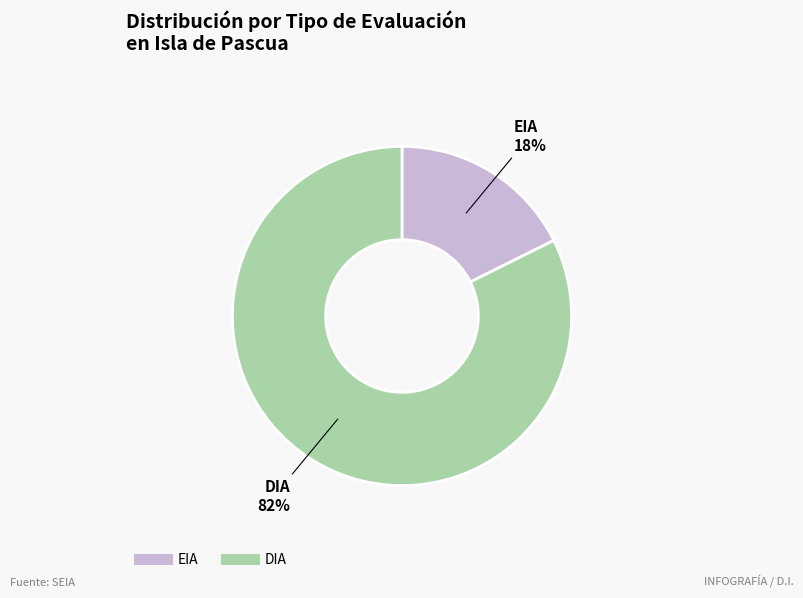

Do DIA and EIA together represent more than half of the pie?

Yes